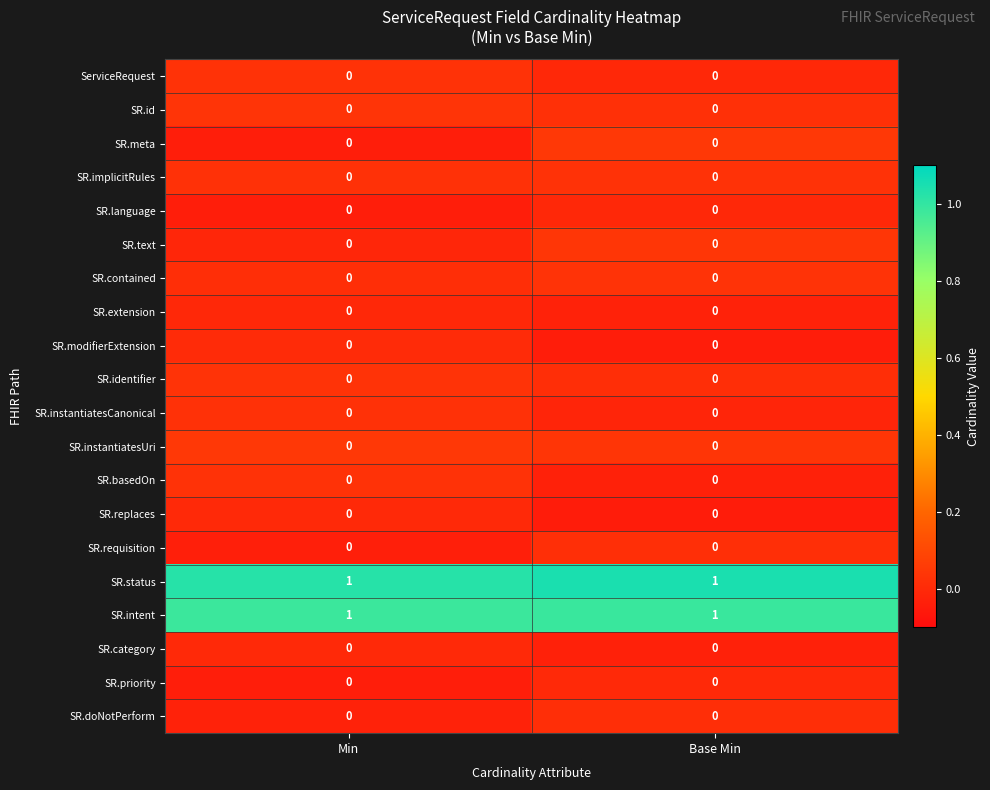

What is the total value across all series at Min?

2